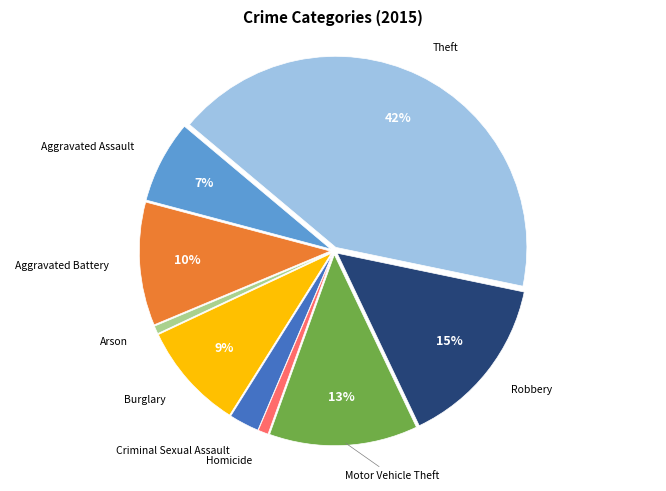

Is there a majority slice in this chart?

No